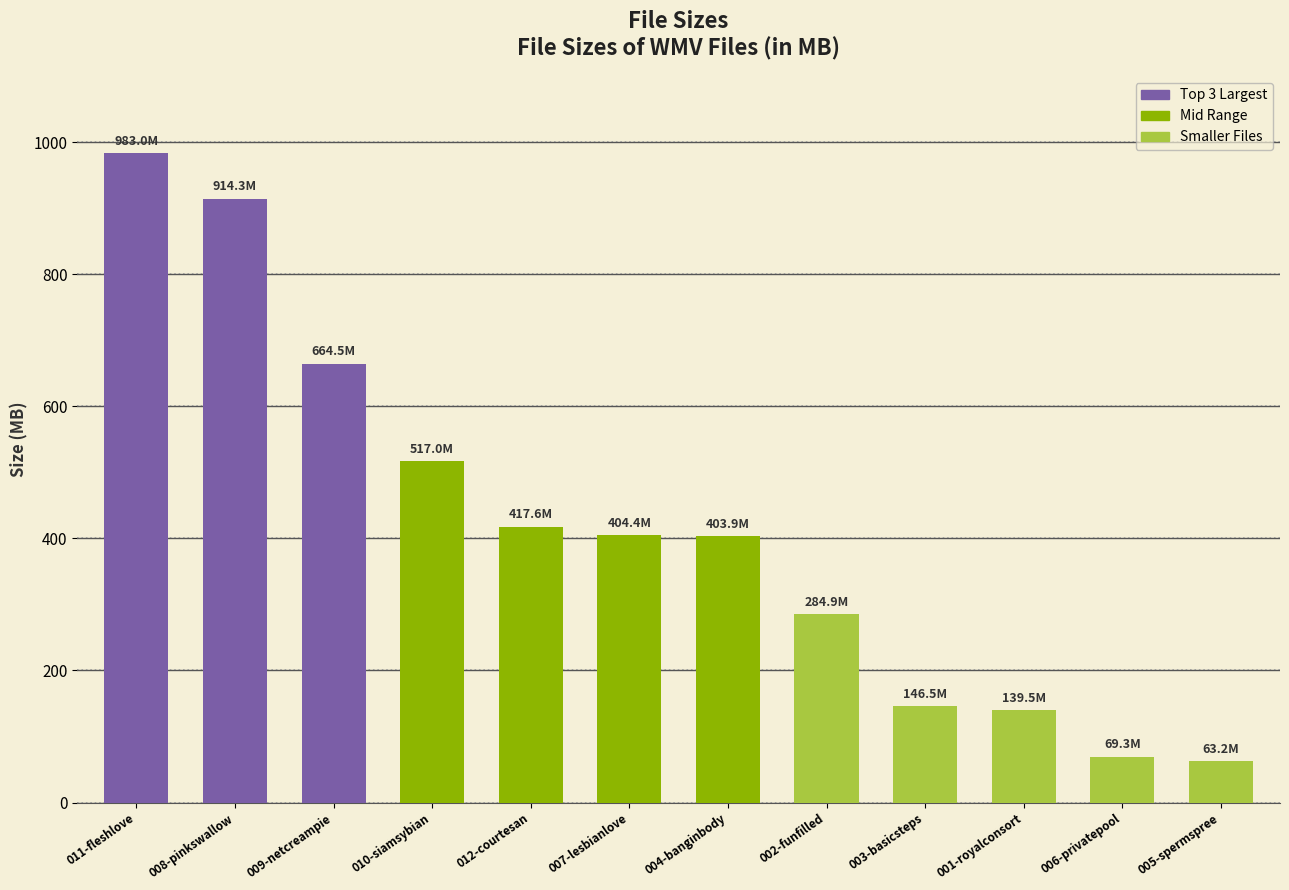

What is the maximum value shown in the chart?

983.0